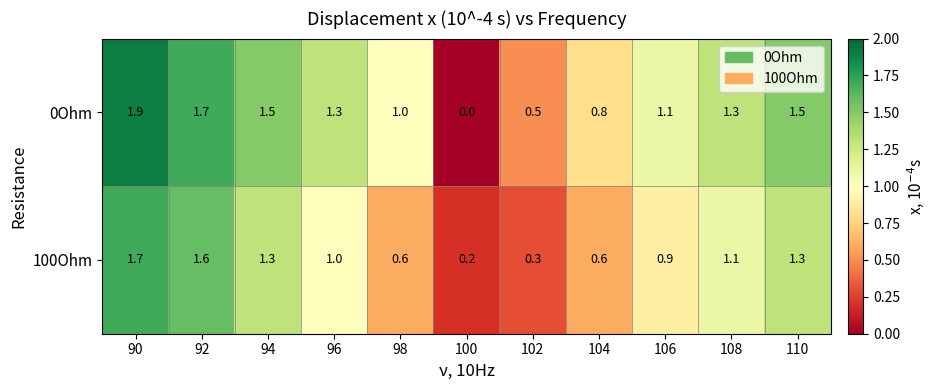

Count the number of data series in this chart.

2